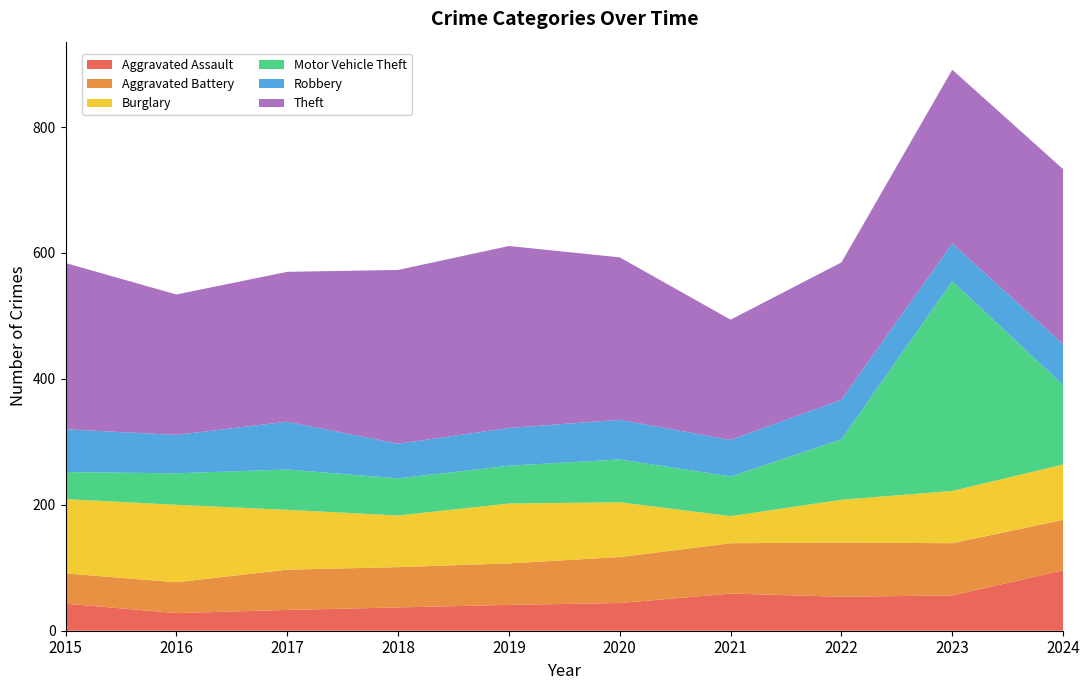

Reading left to right, what are all the values shown in this chart?

Aggravated Assault: 43	28	33	37	41	44	59	54	56	96
Aggravated Battery: 48	49	64	64	66	73	80	86	83	80
Burglary: 118	123	95	82	95	87	43	68	83	88
Motor Vehicle Theft: 43	50	64	59	60	68	63	96	333	126
Robbery: 68	61	76	55	60	63	58	63	60	65
Theft: 264	223	238	276	289	258	191	218	276	278